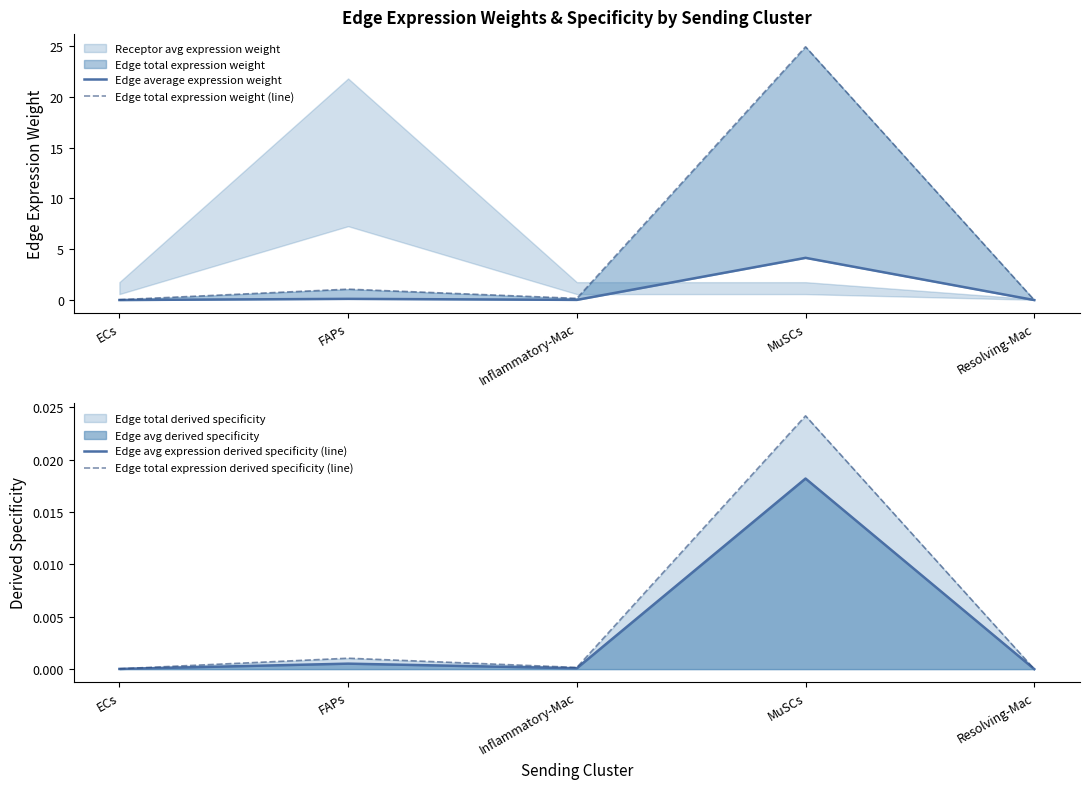

What is the label of the 4th point from the right?

FAPs